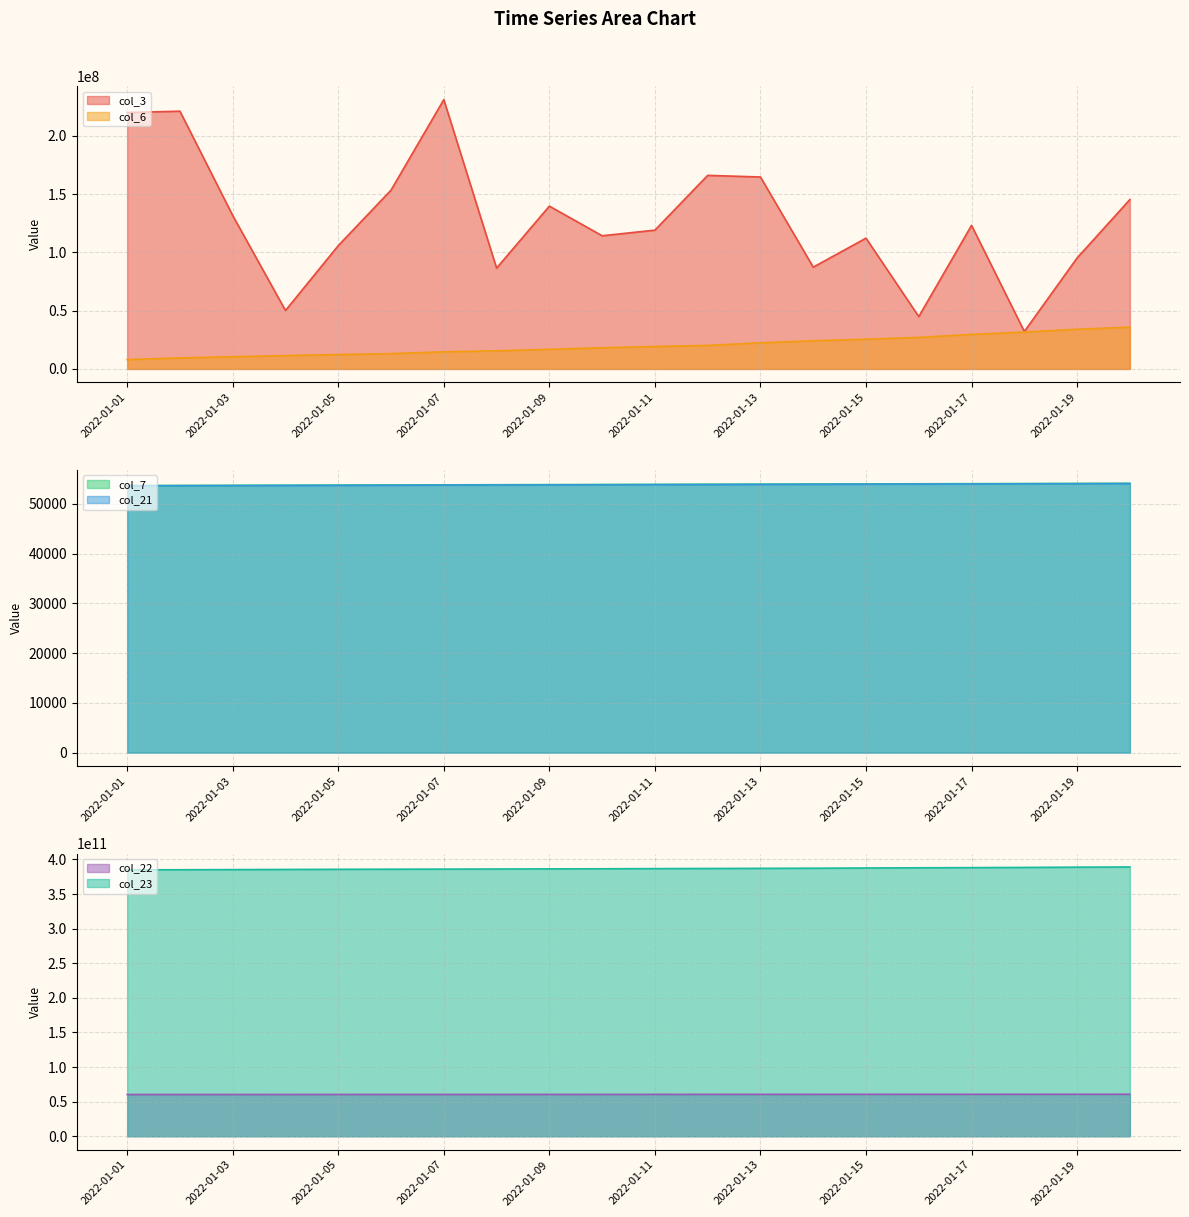

At how many categories does at least one series exceed 63232794318?

20